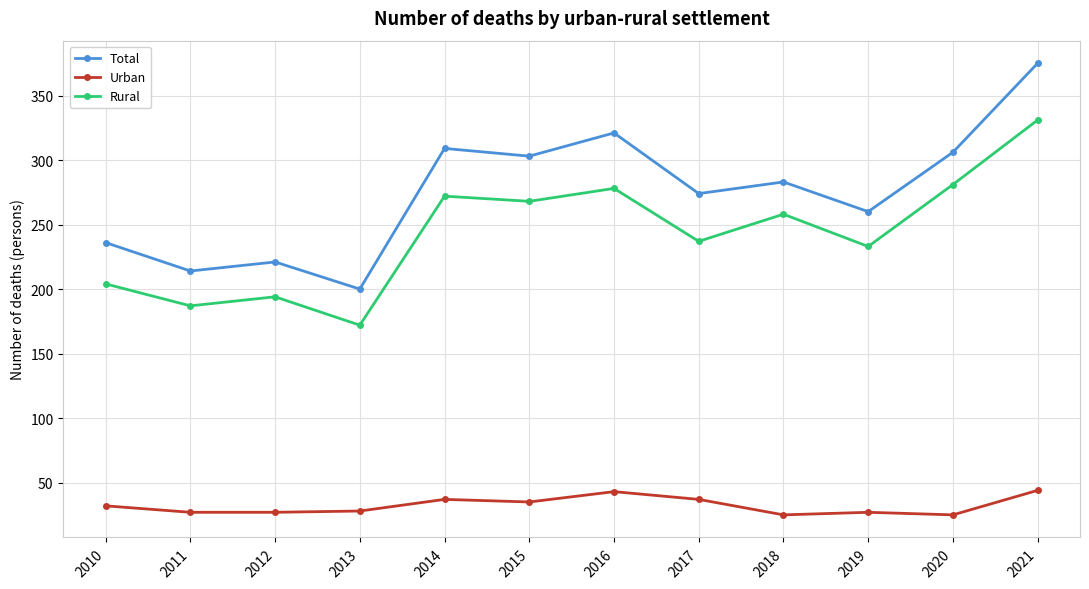

The value of Total at 2018 is 283. True or false?

True